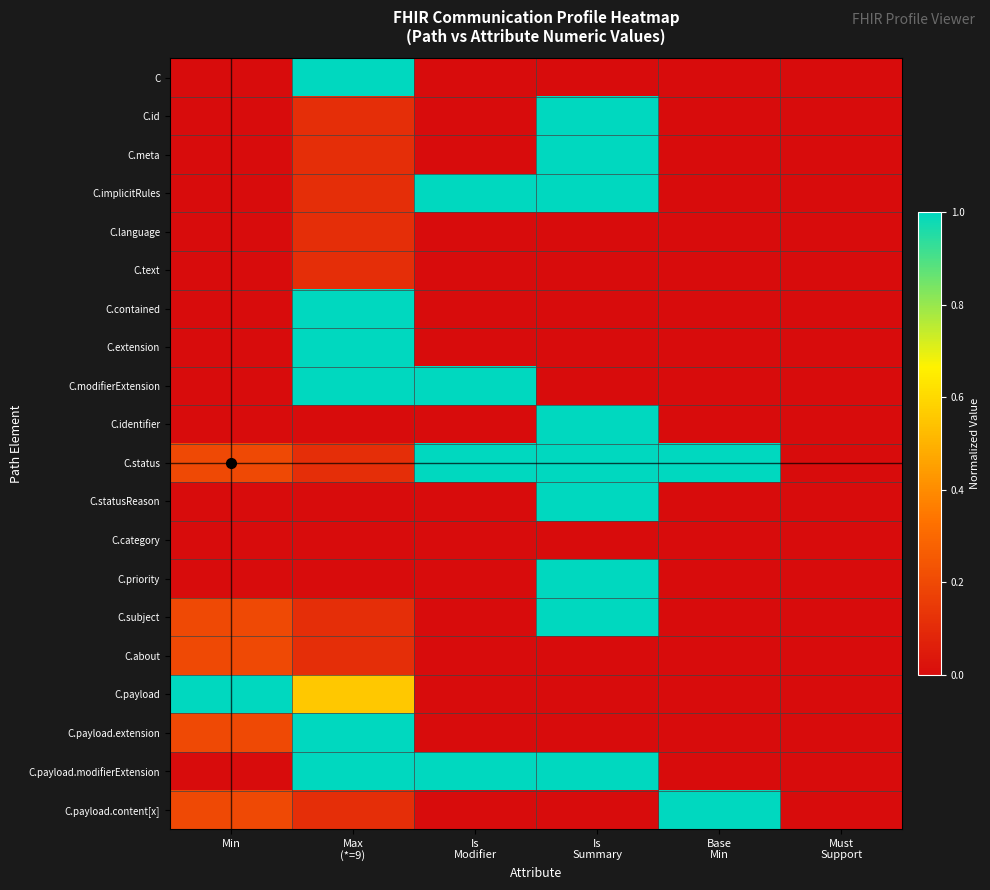

Rank the series by their maximum value, from lowest to highest.

C.category, C.language, C.text, C.about, C, C.id, C.meta, C.implicitRules, C.contained, C.extension, C.modifierExtension, C.identifier, C.status, C.statusReason, C.priority, C.subject, C.payload, C.payload.extension, C.payload.modifierExtension, C.payload.content[x]